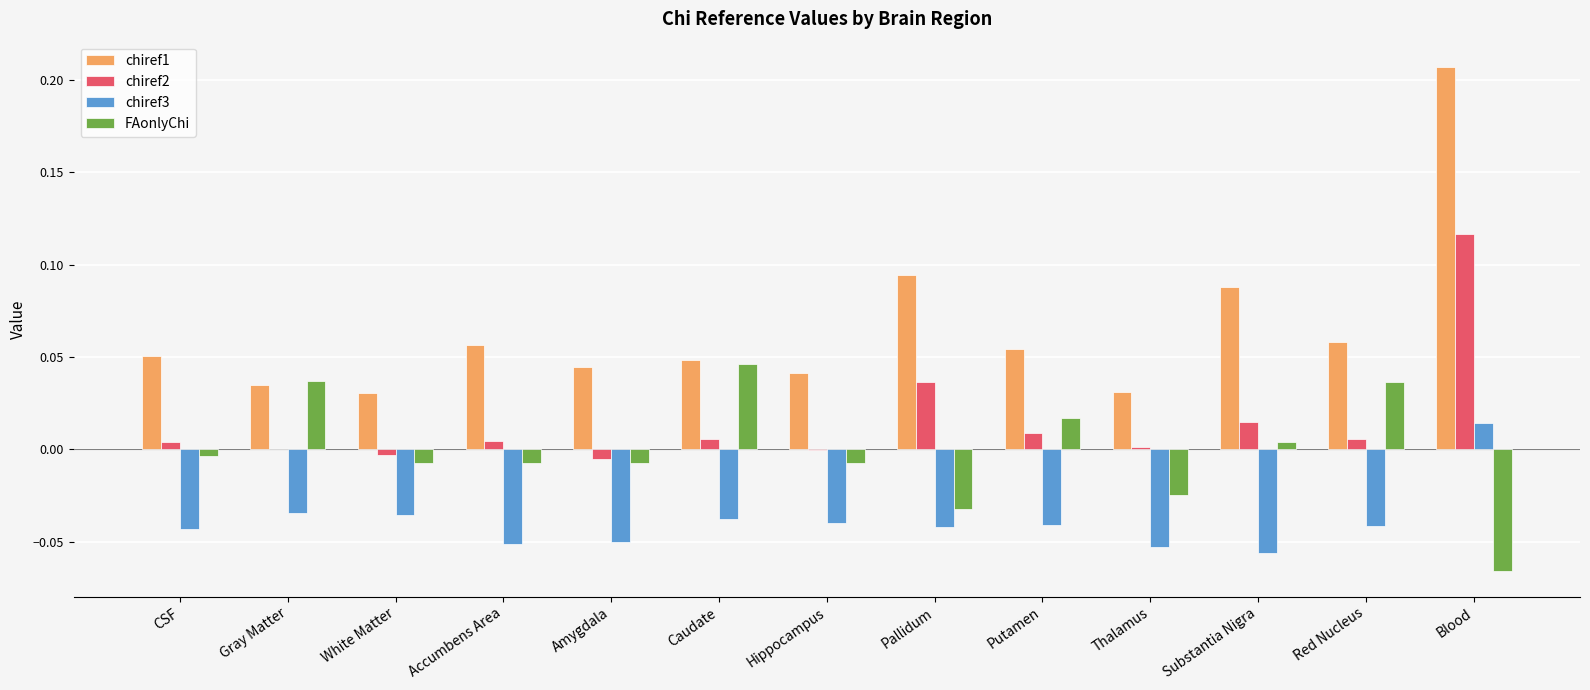

At which category is the sum across all series the highest?

Blood